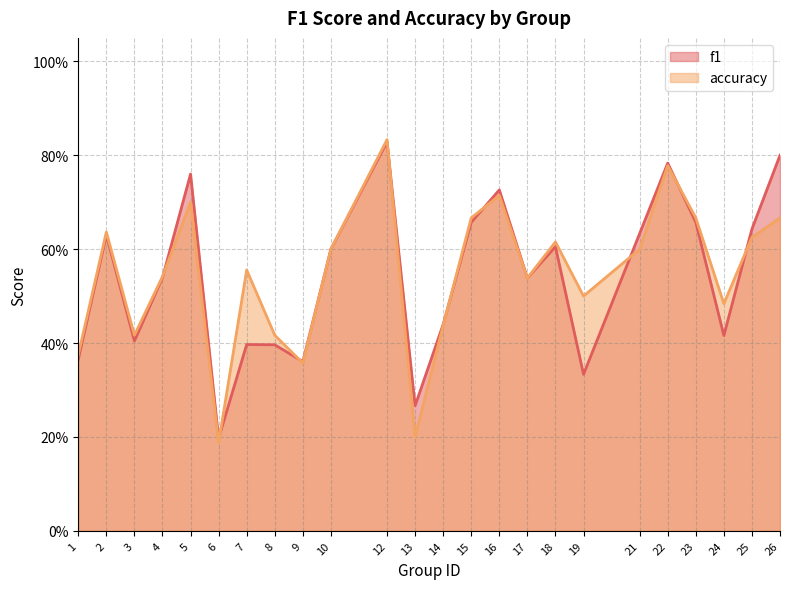

What is the minimum value for f1?

0.2